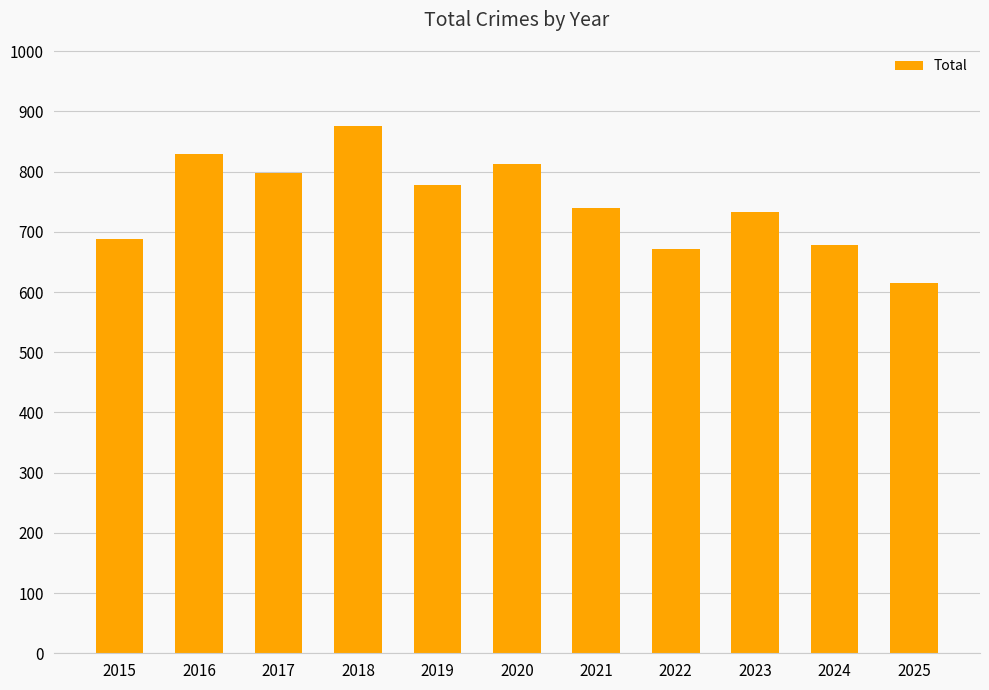

Reading left to right, list all the values displayed in this chart.

689	829	797	876	778	813	740	672	733	678	615